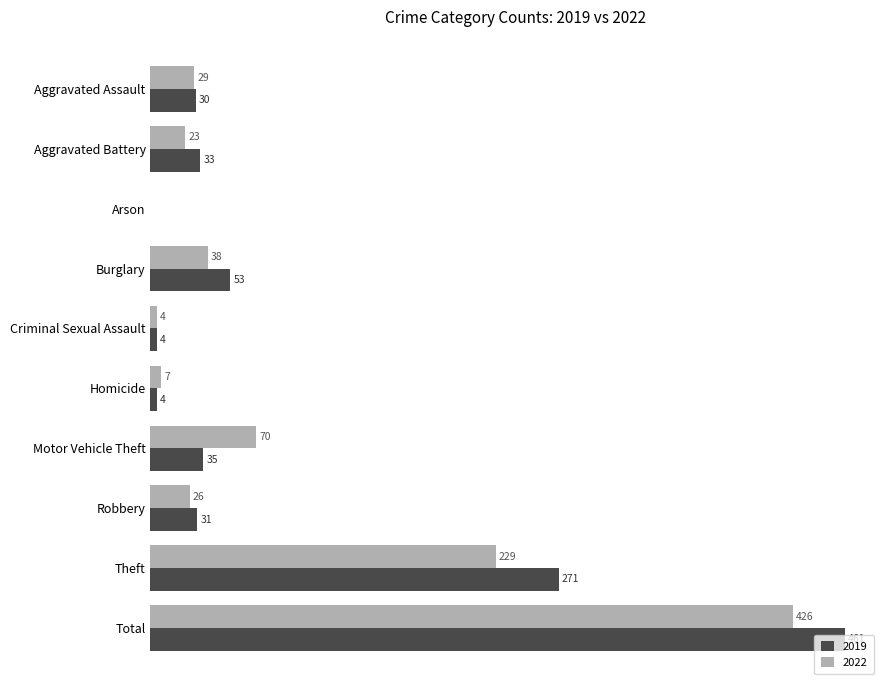

At which category does the chart reach its peak across all series?

Total